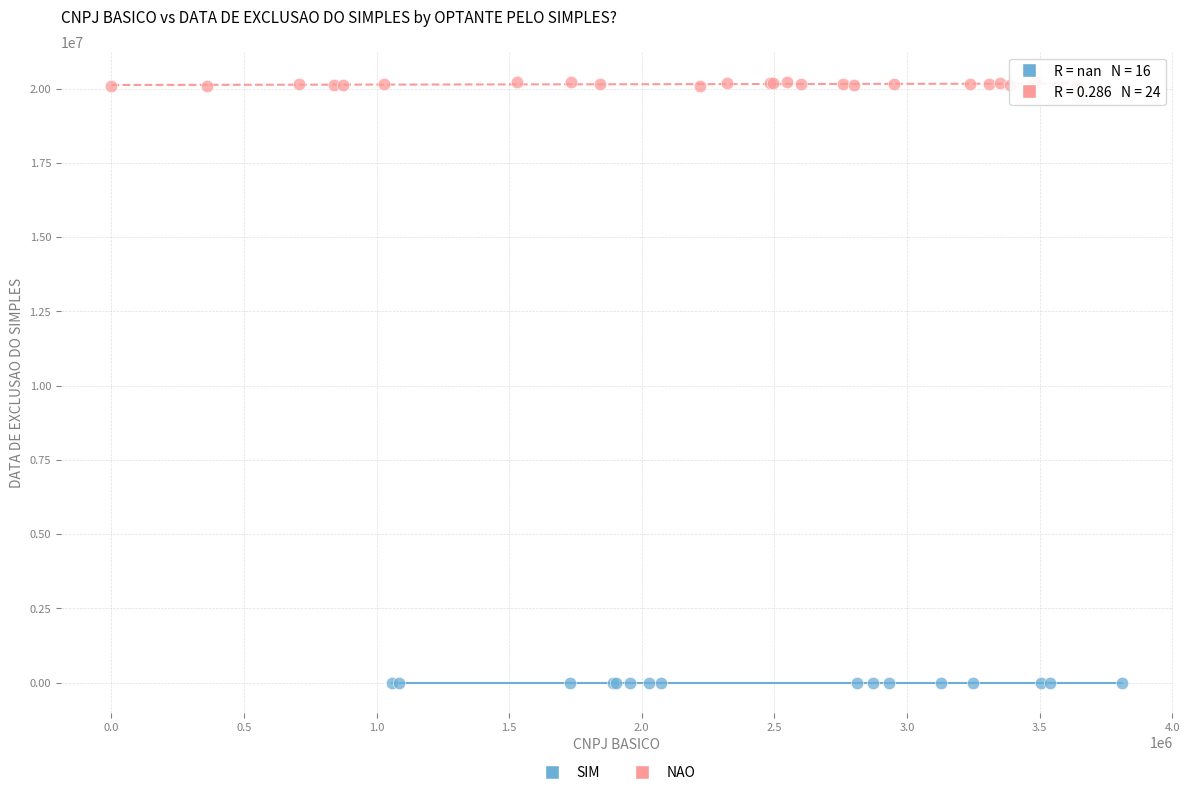

Which series contains the lowest Y value?

SIM